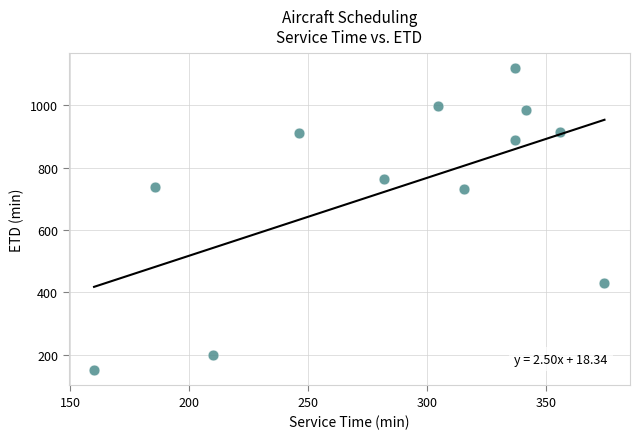

What is the average Y value?

736.3